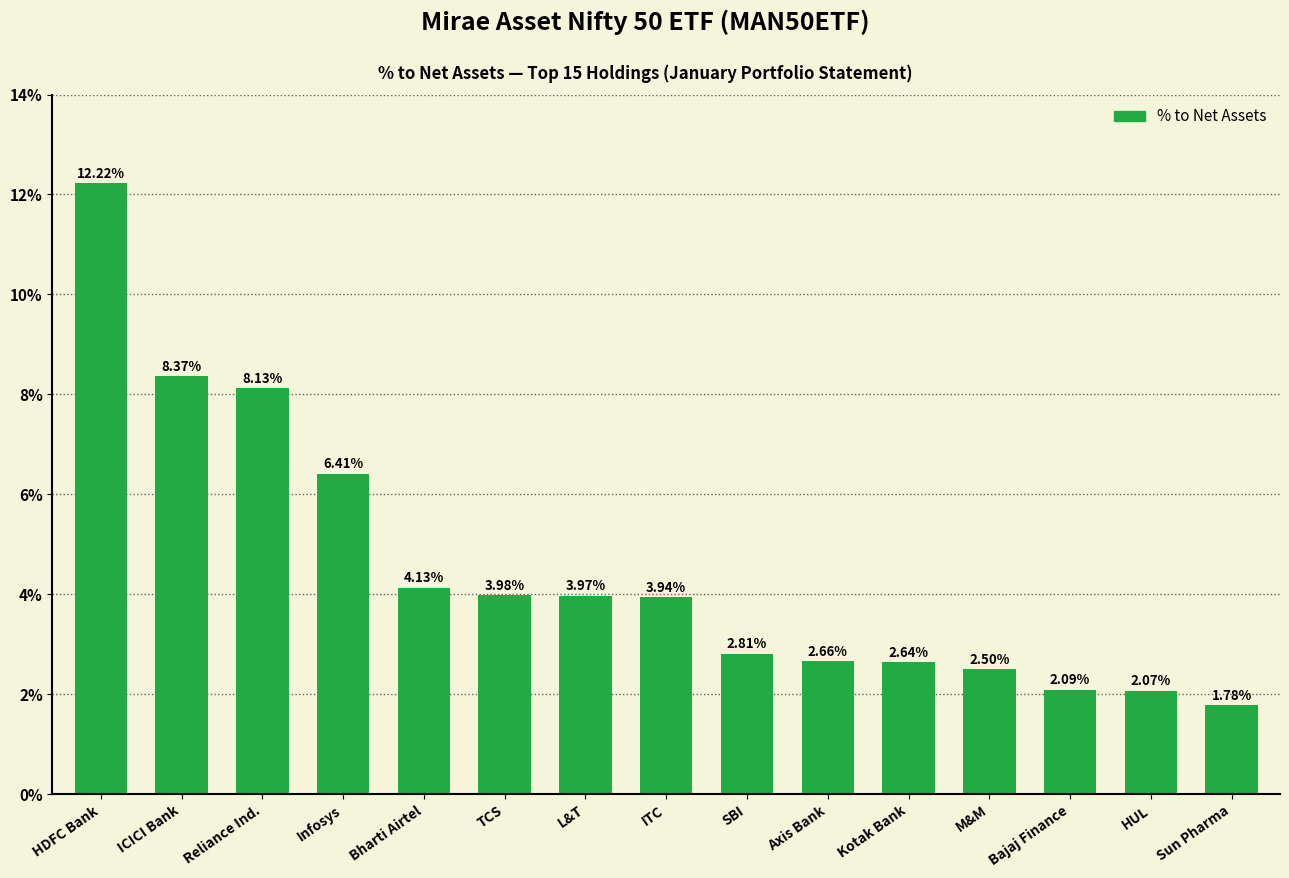

Between Sun Pharma and Bajaj Finance, which is larger?

Bajaj Finance